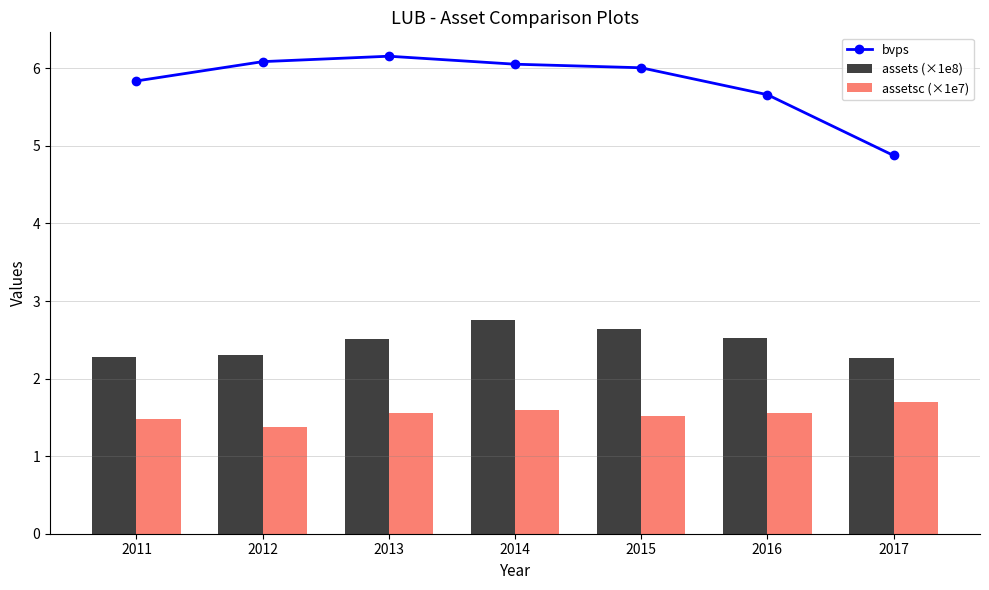

What is the value of the bvps bar at the 5th from the left?

6.0